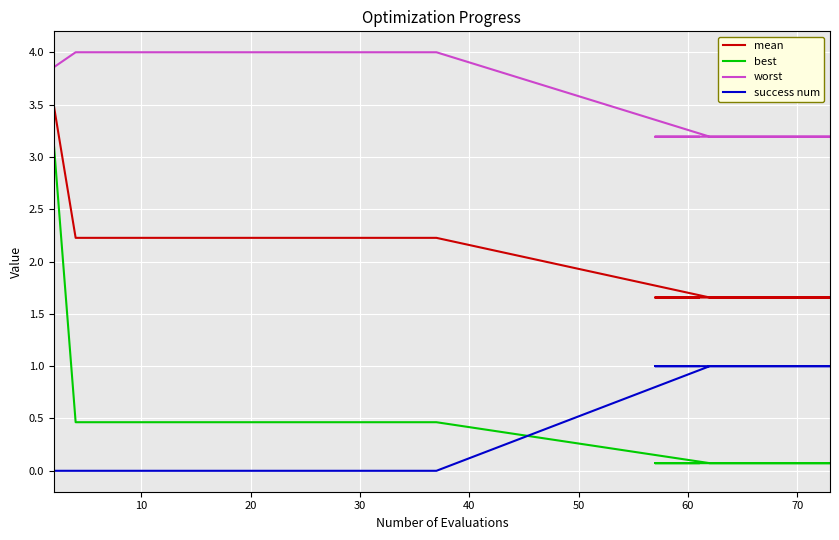

True or false: mean and best intersect in this chart.

False